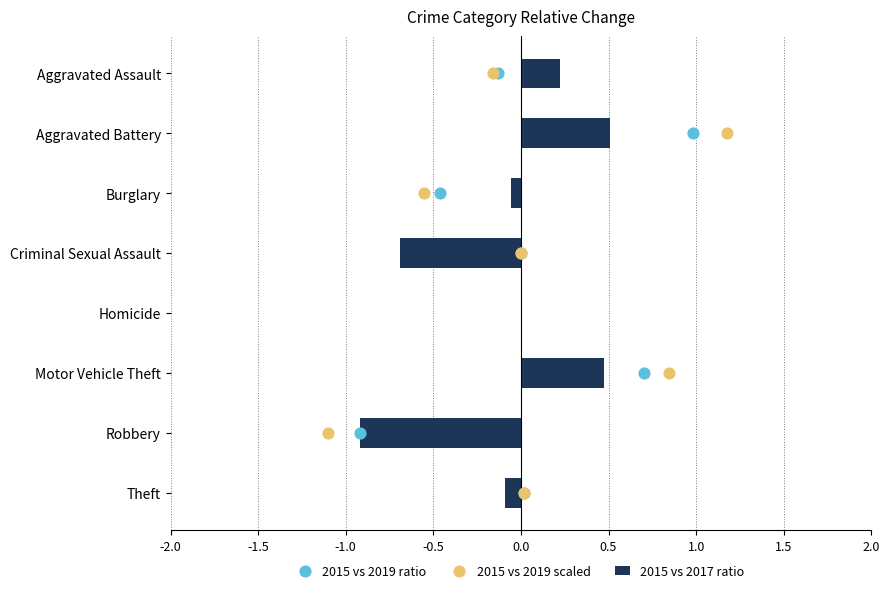

What is the sum of the 2015 vs 2017 ratio values at Robbery and Aggravated Battery?

-0.4